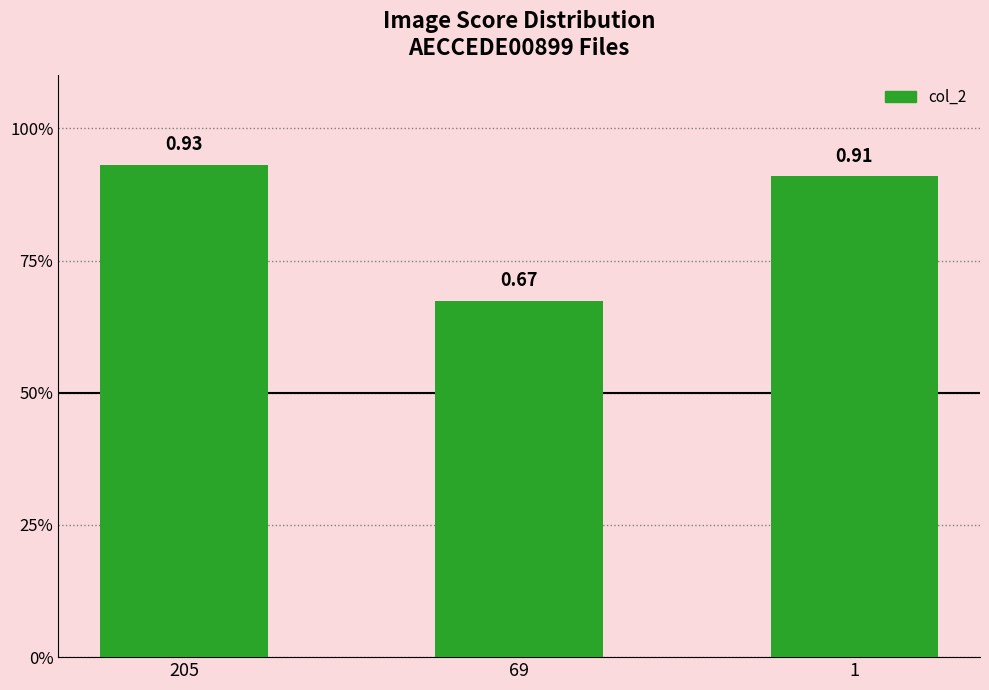

Are the bars grouped side by side (vs. stacked)?

No